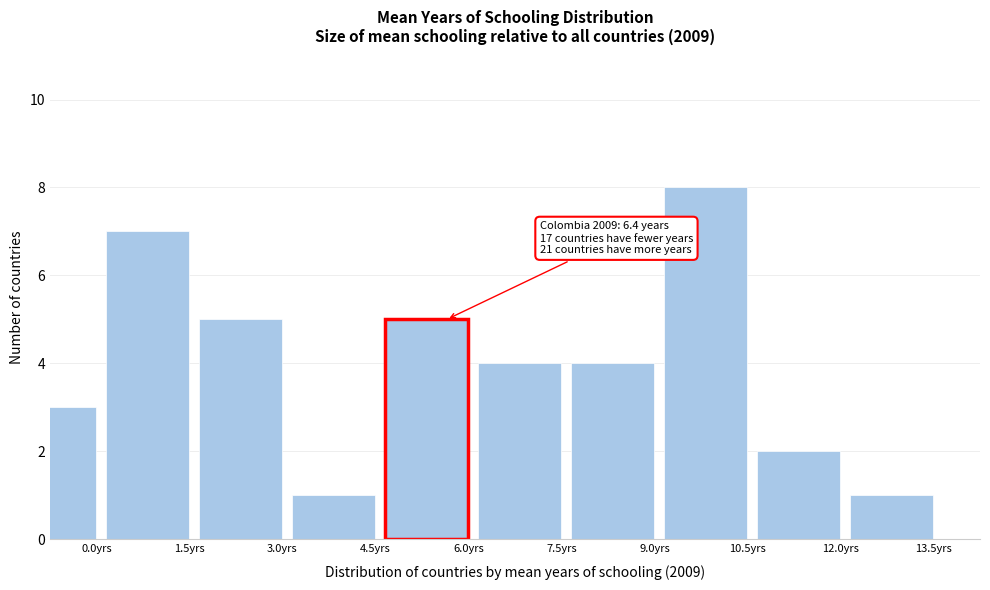

Reading left to right, what are all the values shown in this chart?

3	7	5	1	5	4	4	8	2	1